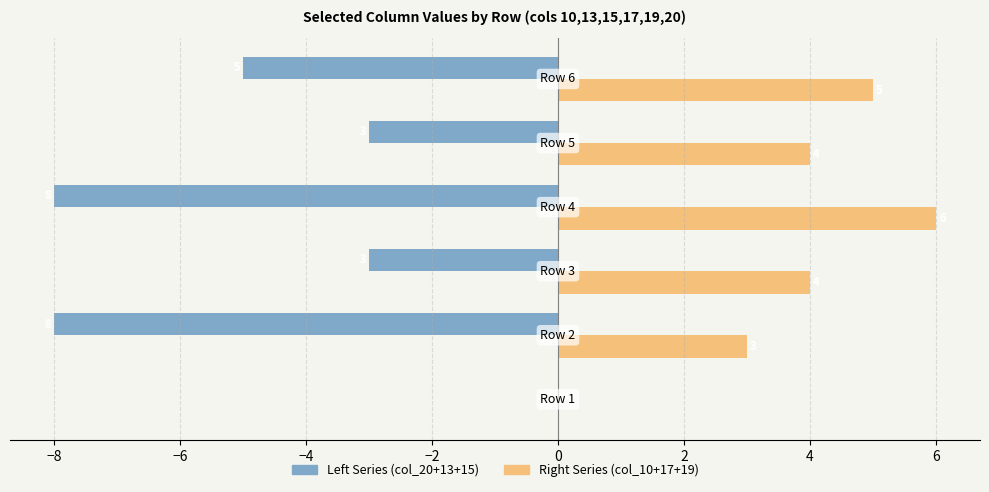

Which series has the largest total across all categories?

Right Series (col_10+17+19)